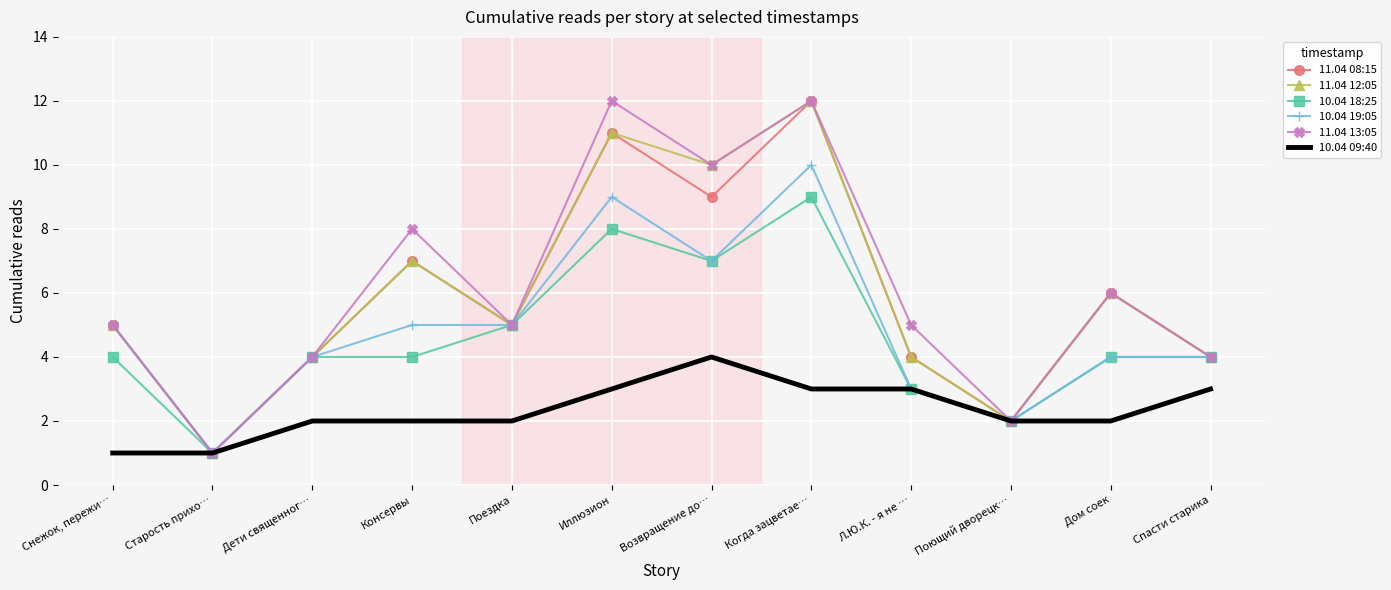

Which series changed the most between Старость прихо… and Консервы?

11.04 13:05